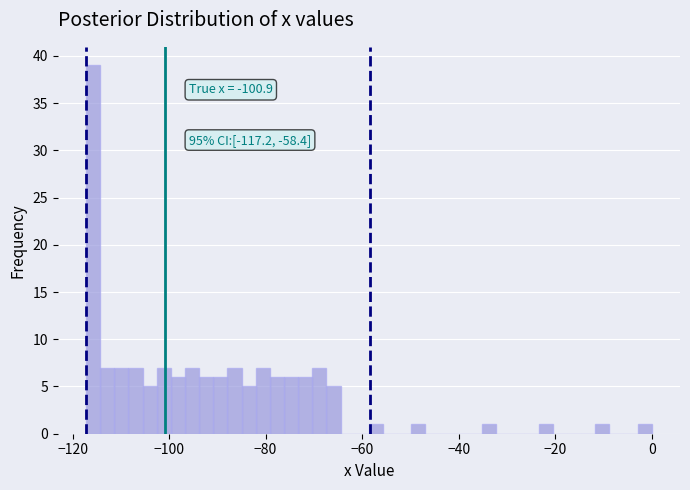

Around what value on the x-axis is the tallest bar? Give the approximate position of its centre, as read against the axis.

-116